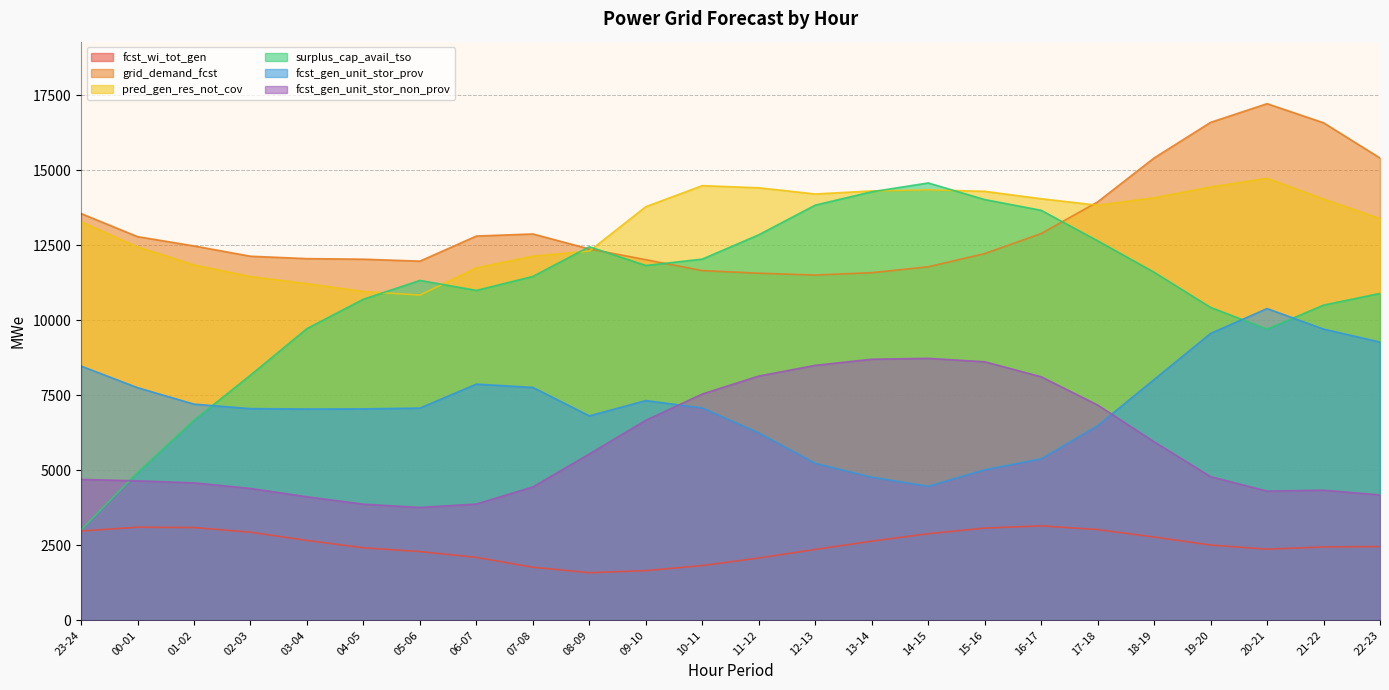

What is the maximum value for fcst_gen_unit_stor_non_prov?

8731